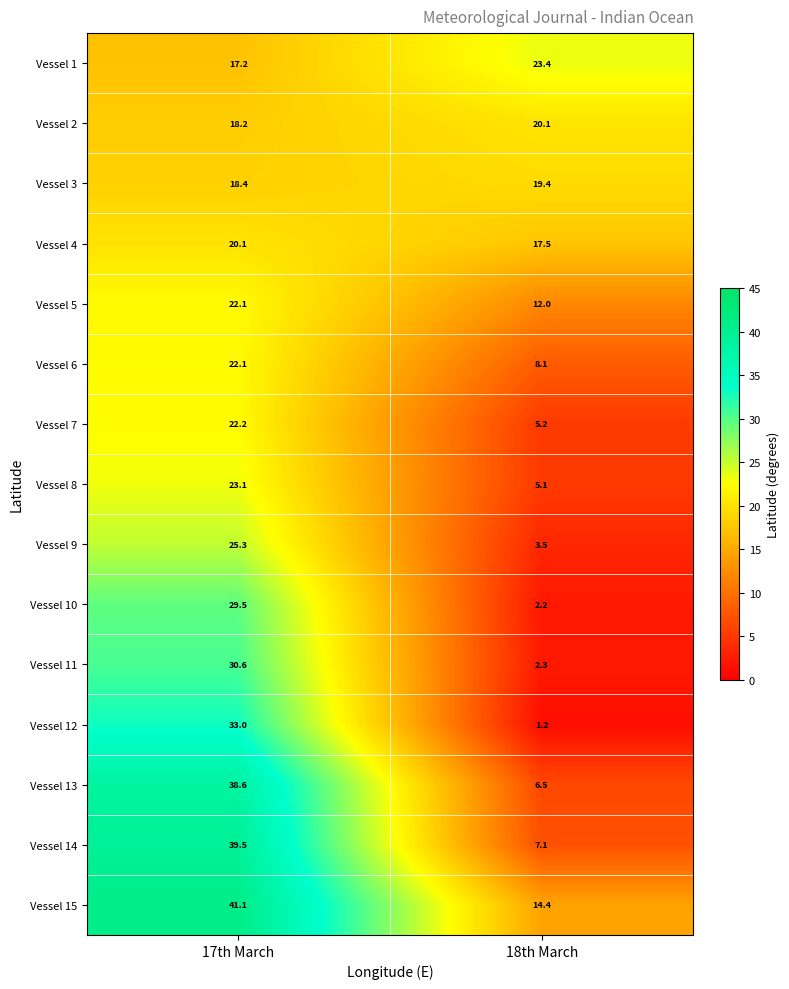

What is the difference between the maximum and minimum values in the Vessel 13 series?

32.1